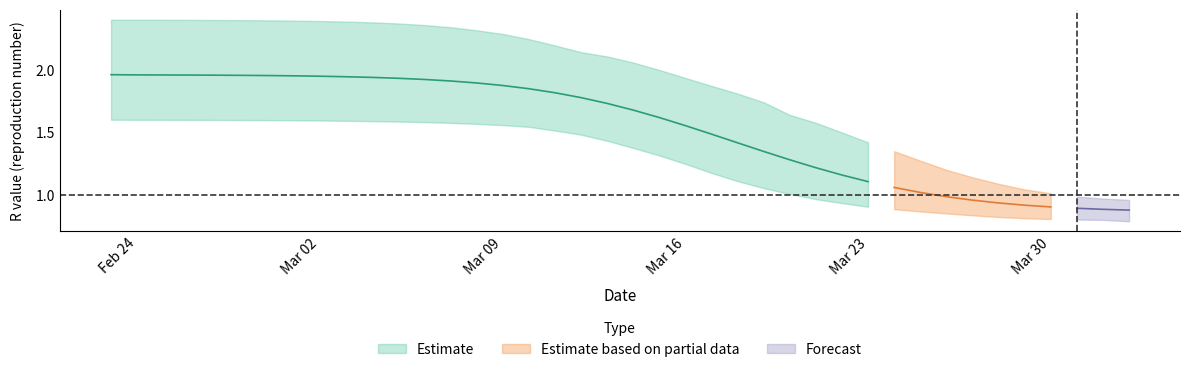

Reading left to right, what are all the values shown in this chart?

r_values_mean: 2.0	2.0	2.0	2.0	2.0	2.0	2.0	2.0	1.9	1.9	1.9	1.9	1.9	1.9	1.9	1.9	1.8	1.8	1.8	1.7	1.7	1.6	1.6	1.5	1.4	1.3	1.3	1.2	1.2	1.1	1.1	1.0	1.0	1.0	0.9	0.9	0.9	0.9	0.9	0.9
r_values_lower: 1.6	1.6	1.6	1.6	1.6	1.6	1.6	1.6	1.6	1.6	1.6	1.6	1.6	1.6	1.6	1.6	1.5	1.5	1.5	1.4	1.4	1.3	1.2	1.2	1.1	1.1	1.0	1.0	0.9	0.9	0.9	0.9	0.9	0.8	0.8	0.8	0.8	0.8	0.8	0.8
r_values_upper: 2.4	2.4	2.4	2.4	2.4	2.4	2.4	2.4	2.4	2.4	2.4	2.4	2.4	2.3	2.3	2.3	2.2	2.2	2.1	2.1	2.1	2.0	1.9	1.9	1.8	1.7	1.6	1.6	1.5	1.4	1.3	1.3	1.2	1.1	1.1	1.0	1.0	1.0	1.0	1.0